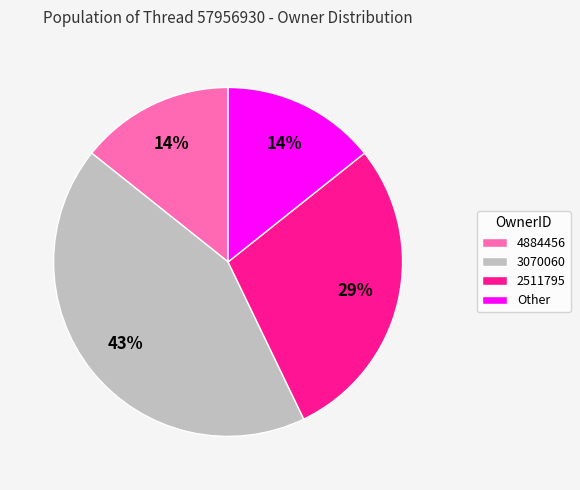

What is the ratio of the value at 3070060 to the value at 2511795?

1.5